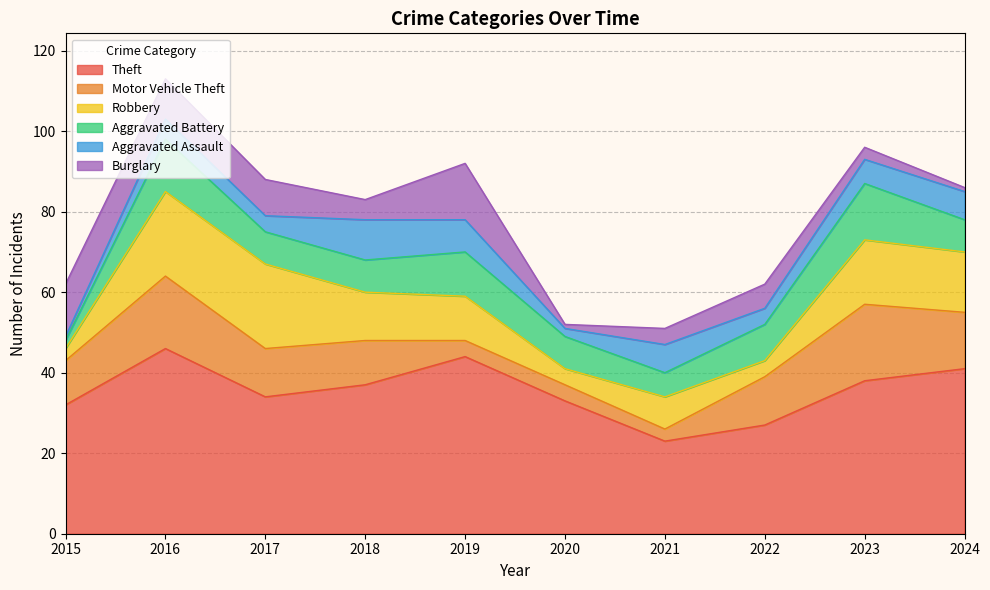

How many interior local valleys does the Aggravated Assault series have?

3